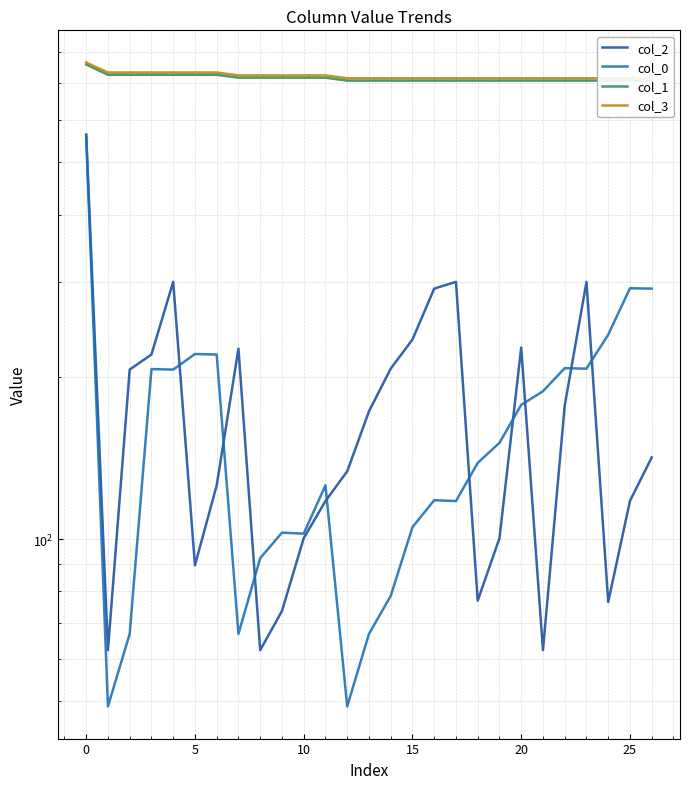

Which series changed the most between 15 and 14?

col_0